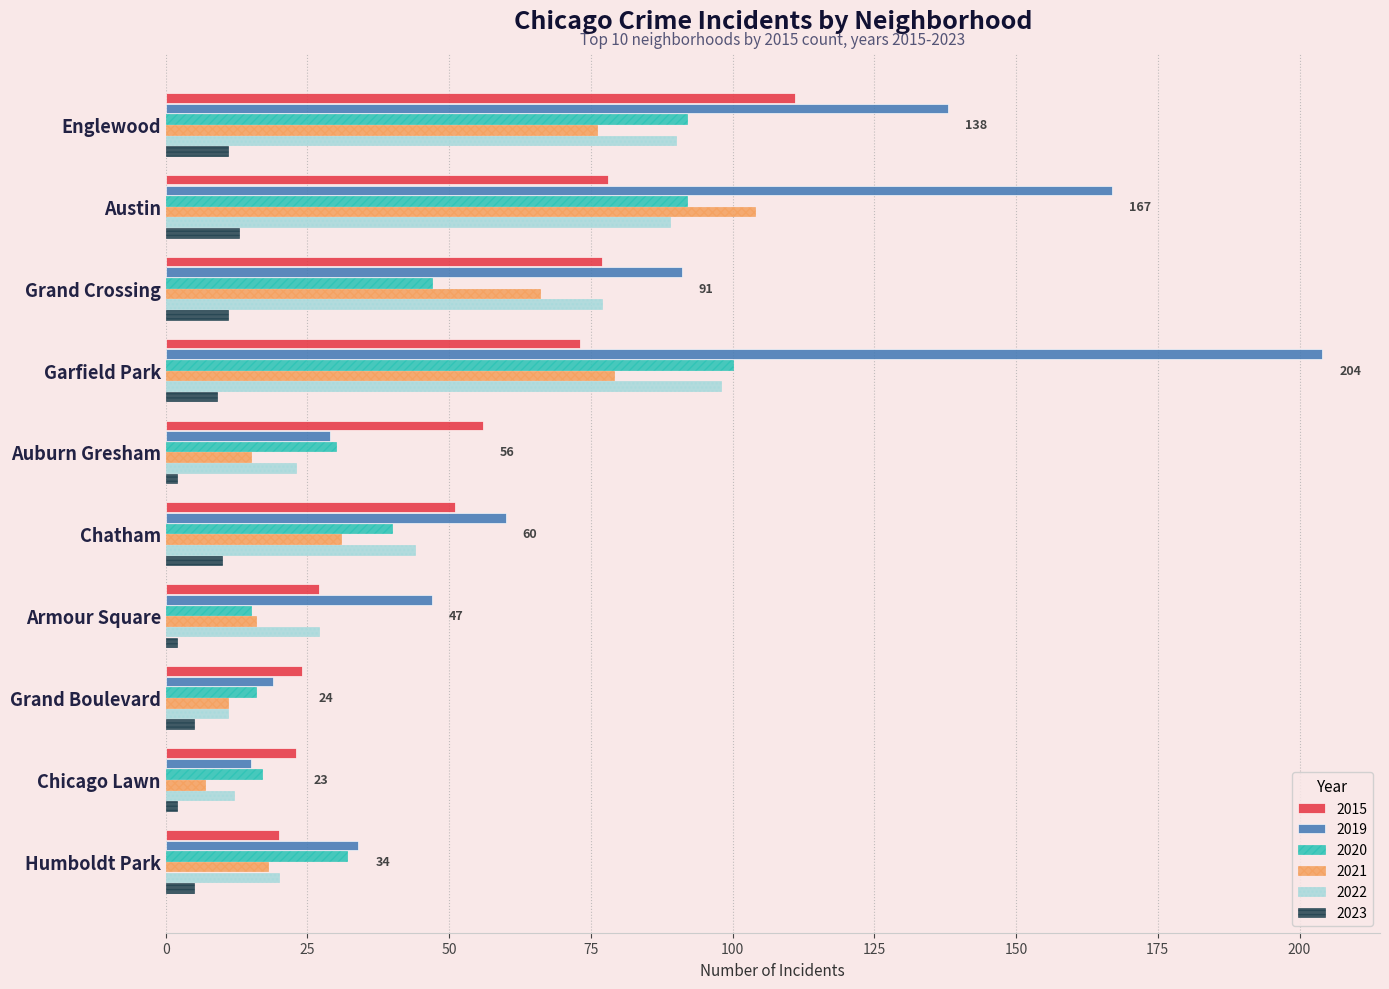

At which category is the sum across all series the highest?

Garfield Park